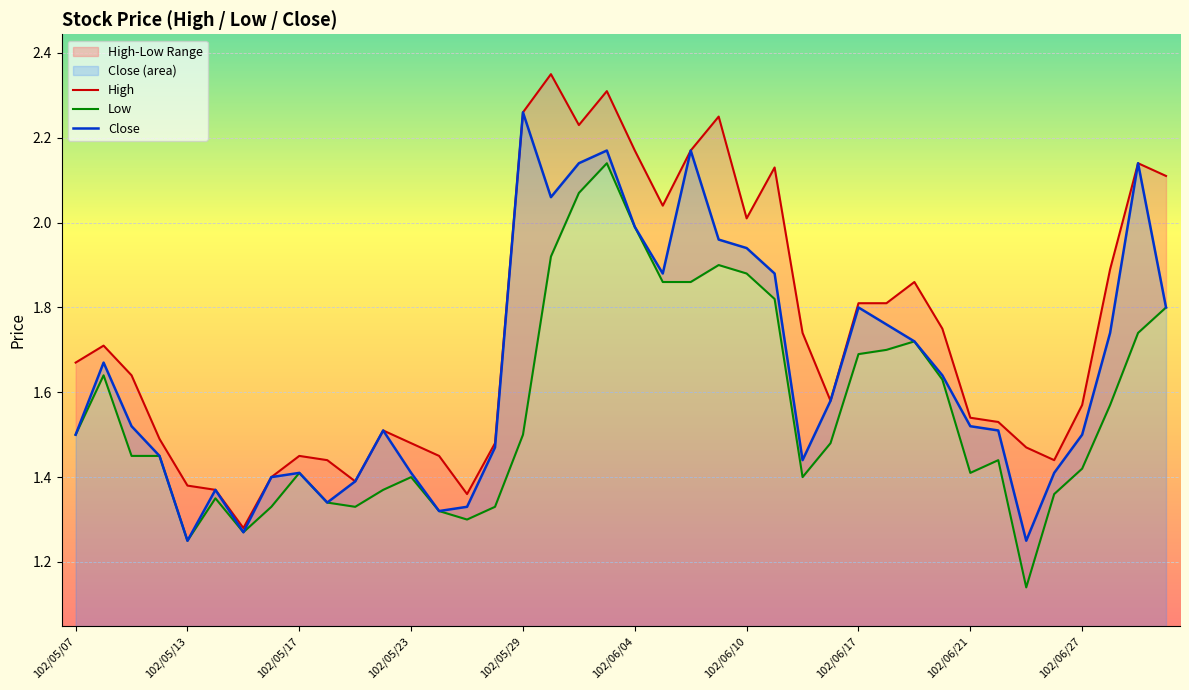

Reading right to left, transcribe all the data shown in this chart.

High: 2.1	2.1	1.9	1.6	1.4	1.5	1.5	1.5	1.8	1.9	1.8	1.8	1.6	1.7	2.1	2.0	2.2	2.2	2.0	2.2	2.3	2.2	2.4	2.3	1.5	1.4	1.4	1.5	1.5	1.4	1.4	1.4	1.4	1.3	1.4	1.4	1.5	1.6	1.7	1.7
Low: 1.8	1.7	1.6	1.4	1.4	1.1	1.4	1.4	1.6	1.7	1.7	1.7	1.5	1.4	1.8	1.9	1.9	1.9	1.9	2.0	2.1	2.1	1.9	1.5	1.3	1.3	1.3	1.4	1.4	1.3	1.3	1.4	1.3	1.3	1.4	1.2	1.4	1.4	1.6	1.5
Close: 1.8	2.1	1.7	1.5	1.4	1.2	1.5	1.5	1.6	1.7	1.8	1.8	1.6	1.4	1.9	1.9	2.0	2.2	1.9	2.0	2.2	2.1	2.1	2.3	1.5	1.3	1.3	1.4	1.5	1.4	1.3	1.4	1.4	1.3	1.4	1.2	1.4	1.5	1.7	1.5